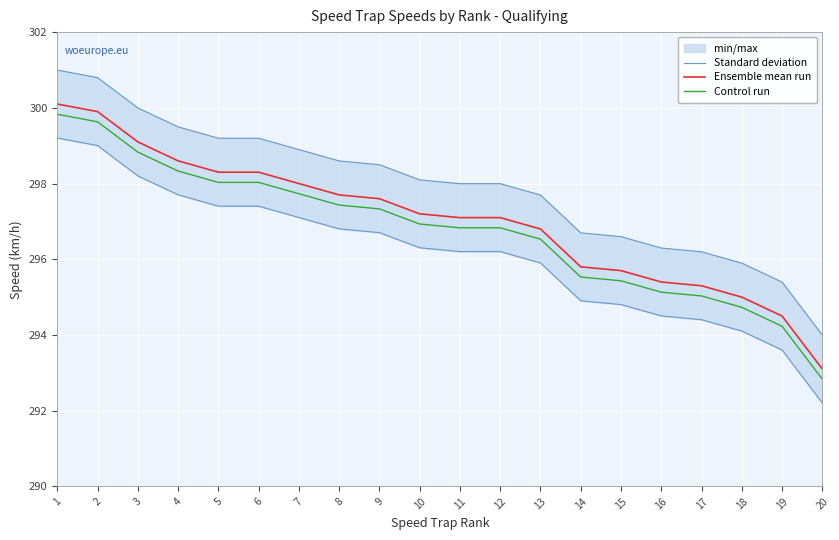

Where does the Standard deviation series first go above 298?

1